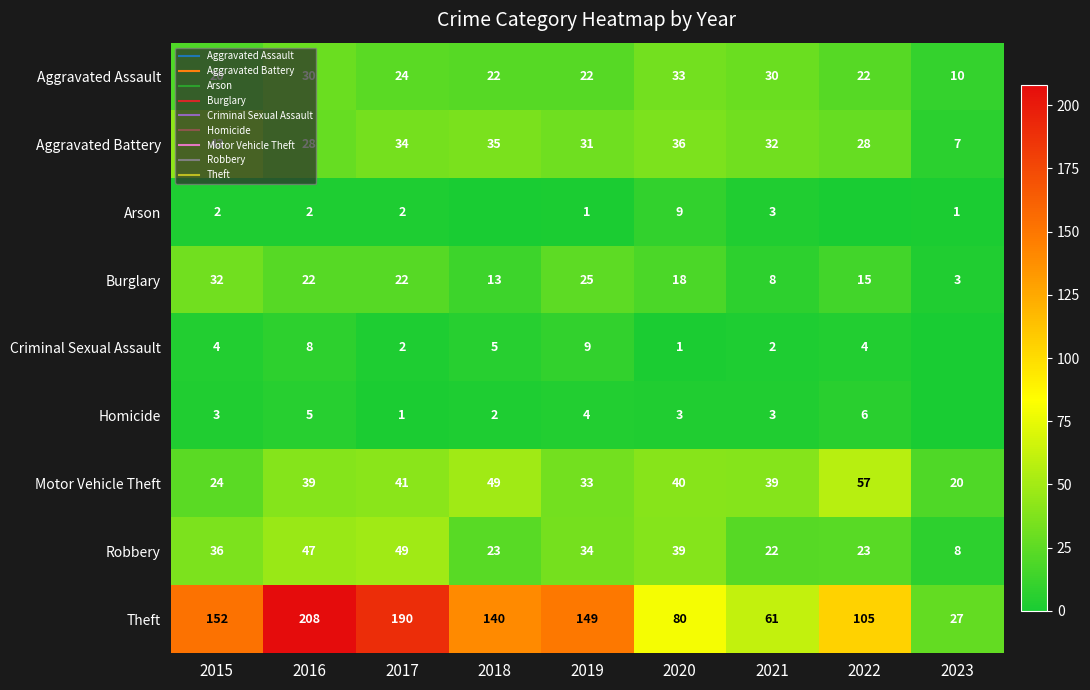

What is the lowest value of the Aggravated Assault series?

10